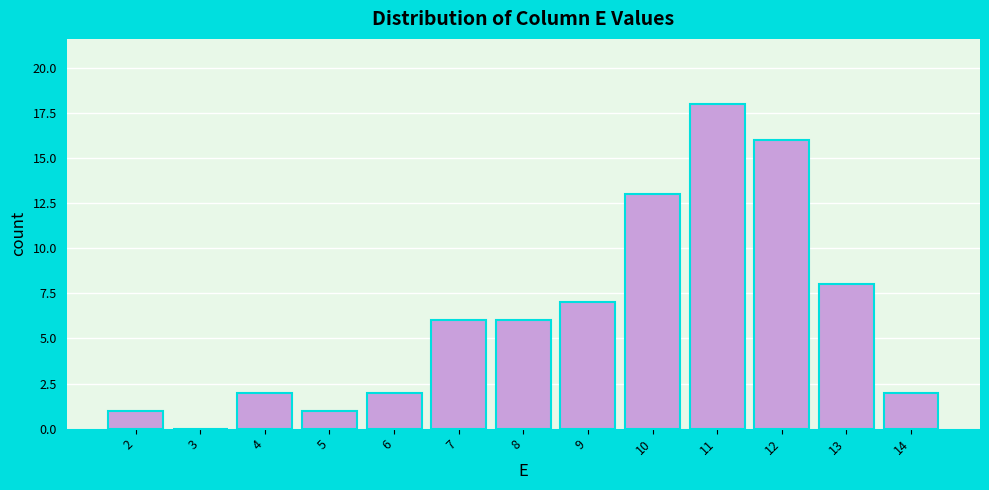

How tall is the bar that spans 9.5 to 10.5 on the x-axis? The values are not printed on the chart, so give them approximately, as read against the axis.

13